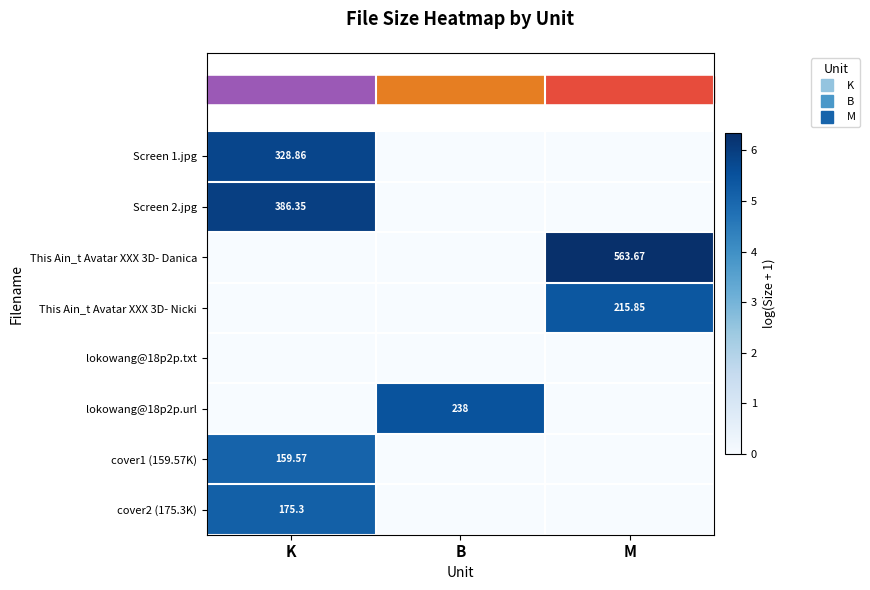

At which label does Screen 1.jpg reach its peak?

K